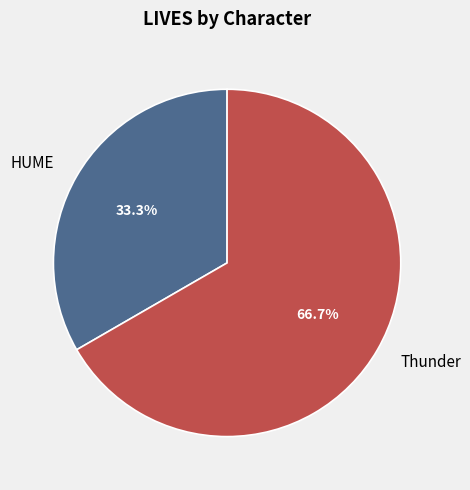

What is the smallest slice in the pie chart?

HUME